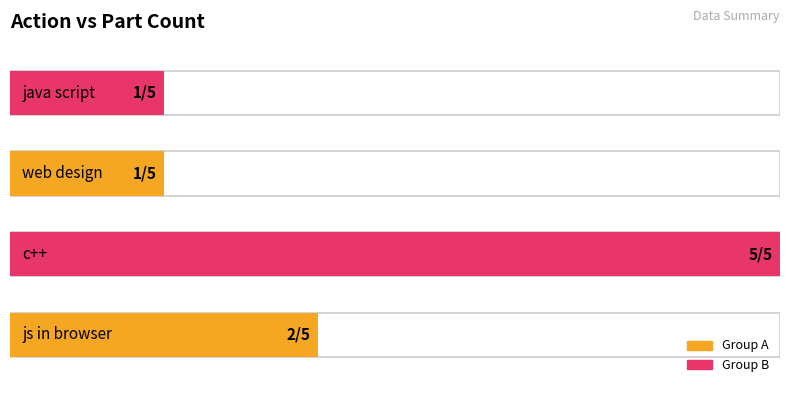

Is it true that the value at web design is 1?

True